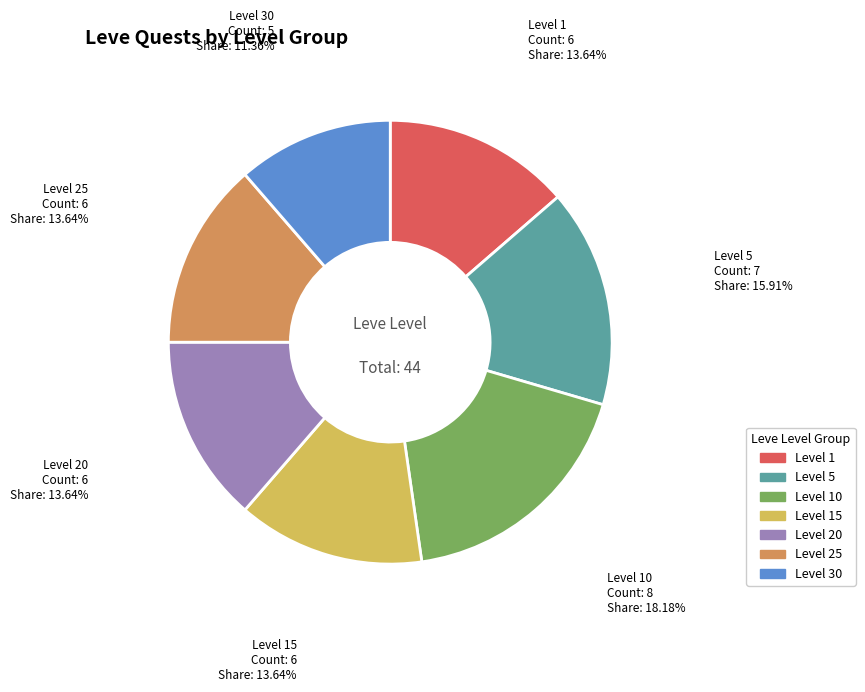

Does any single category account for the majority?

No